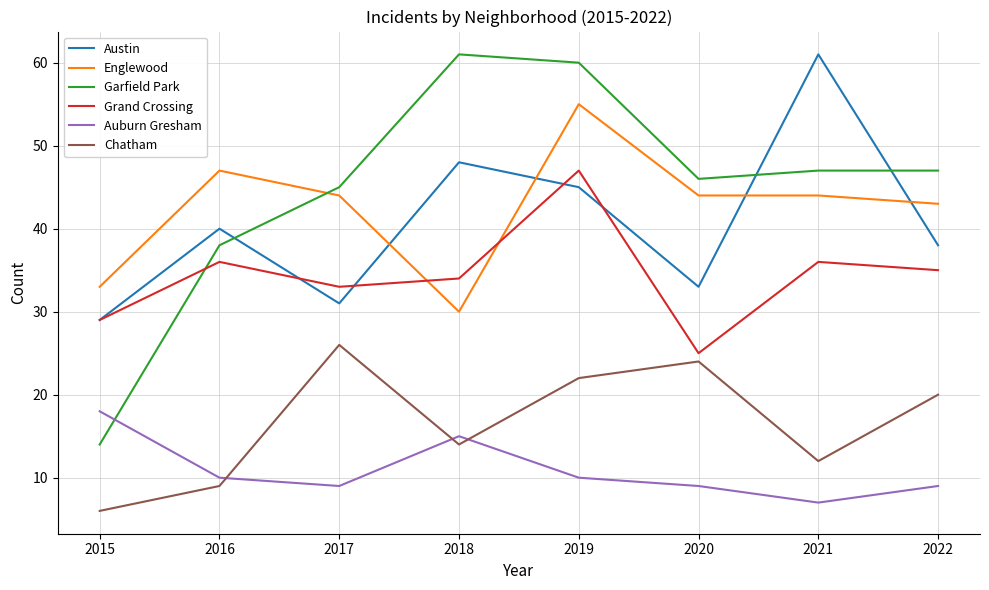

True or false: Chatham and Englewood intersect in this chart.

False